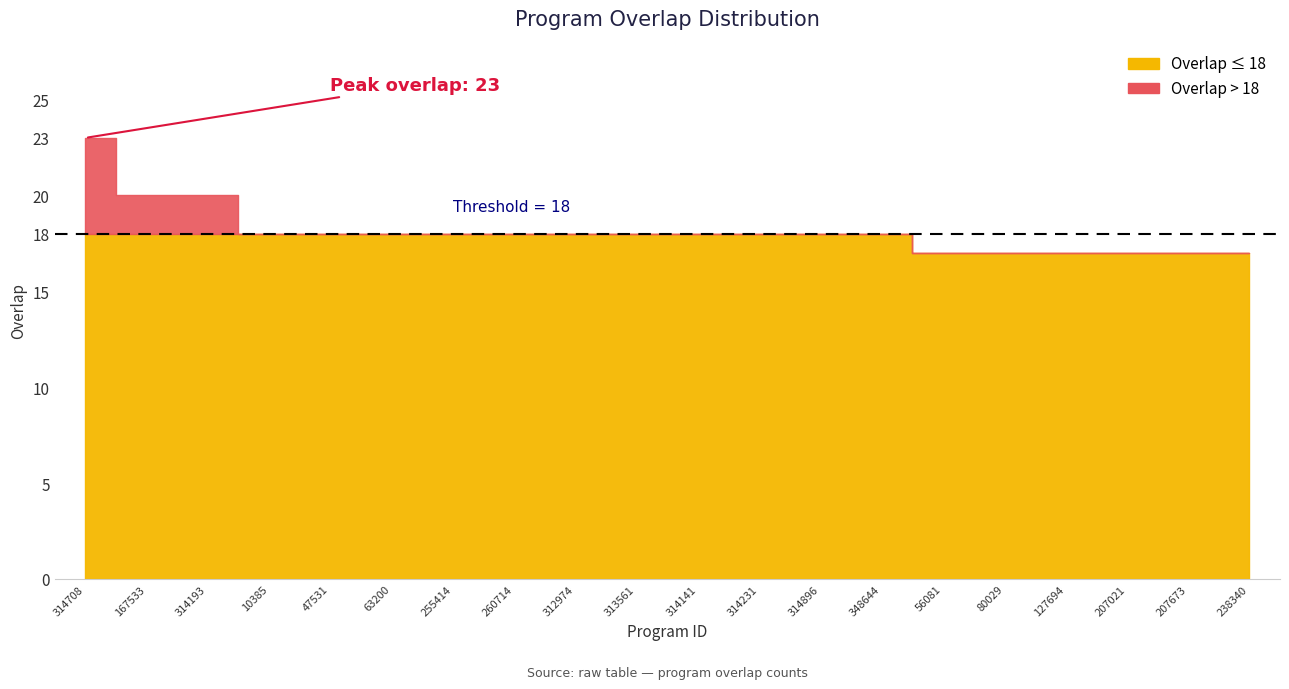

What is the average value?

18